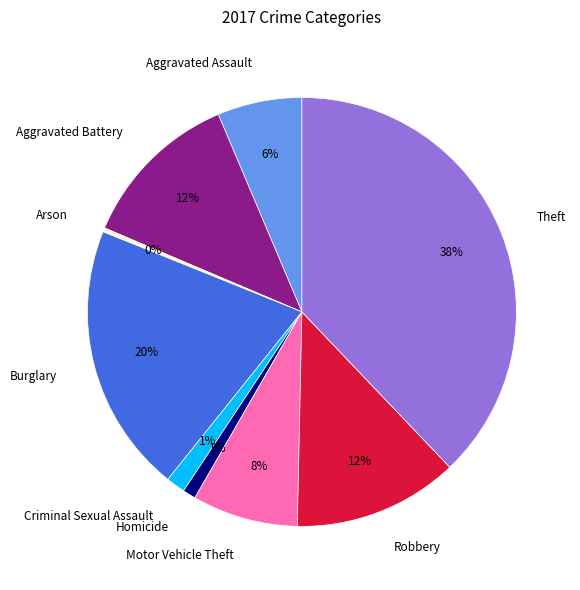

Is there any slice that represents more than half of the pie?

No